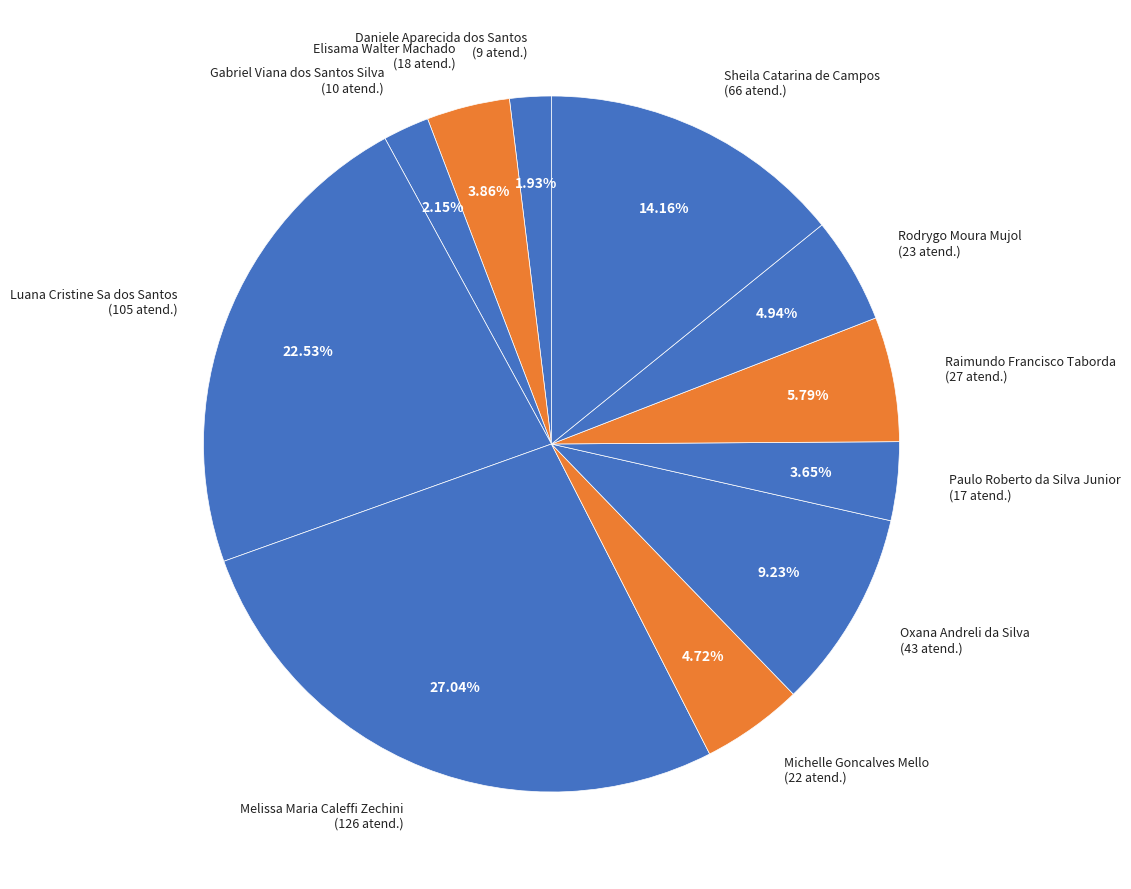

To the nearest percent, what portion does Sheila Catarina de Campos represent?

14%